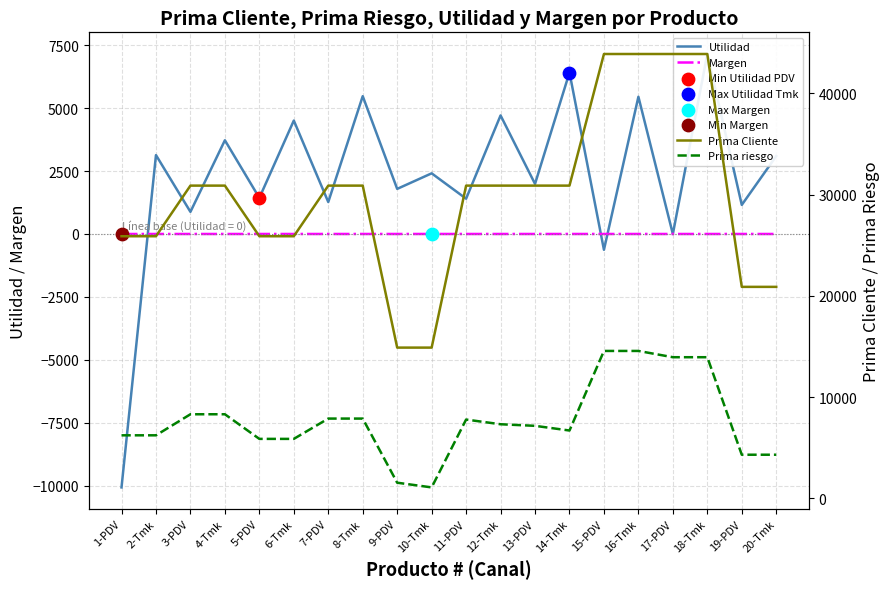

Is the value of Prima Cliente at 17-PDV greater than the value of Prima riesgo at 17-PDV?

Yes